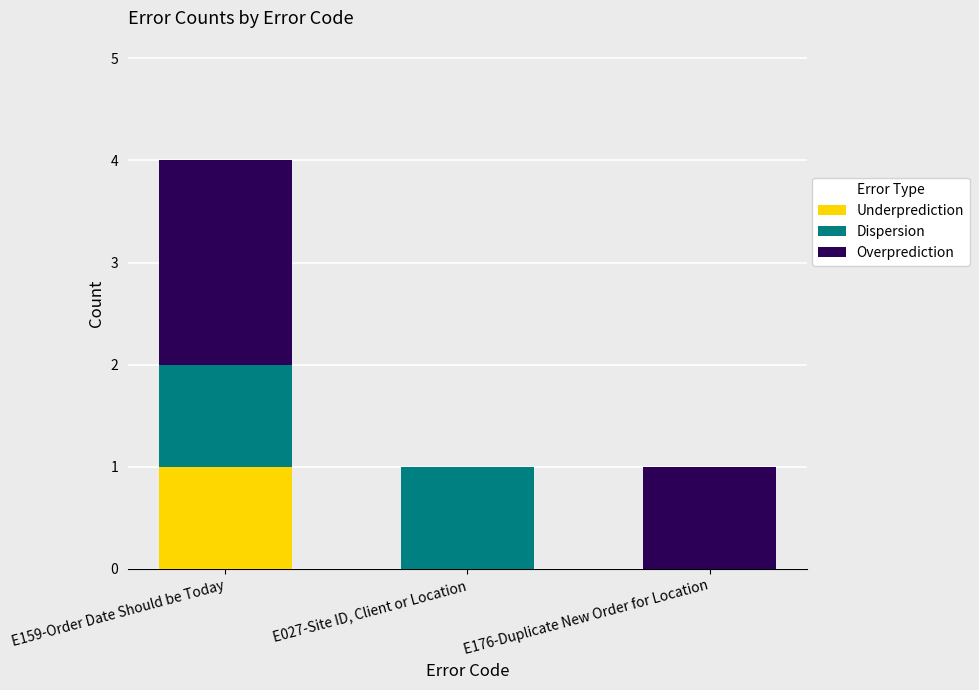

How many data points does each series have?

3